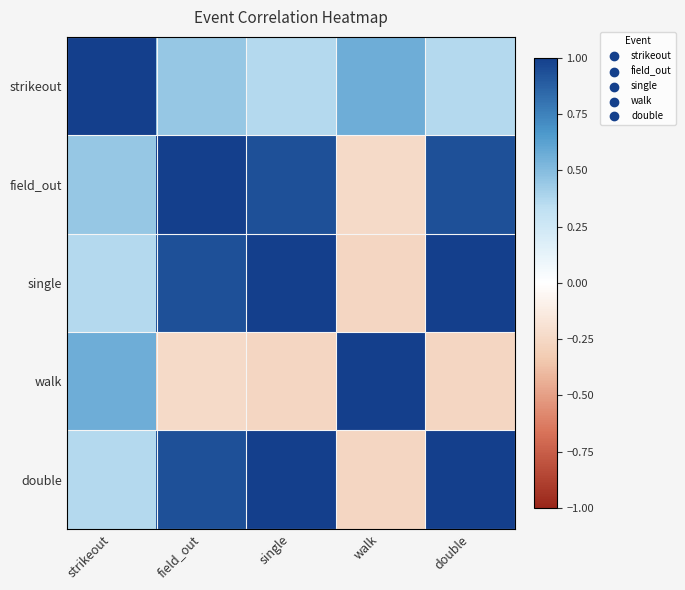

At how many categories does at least one series exceed 0?

5